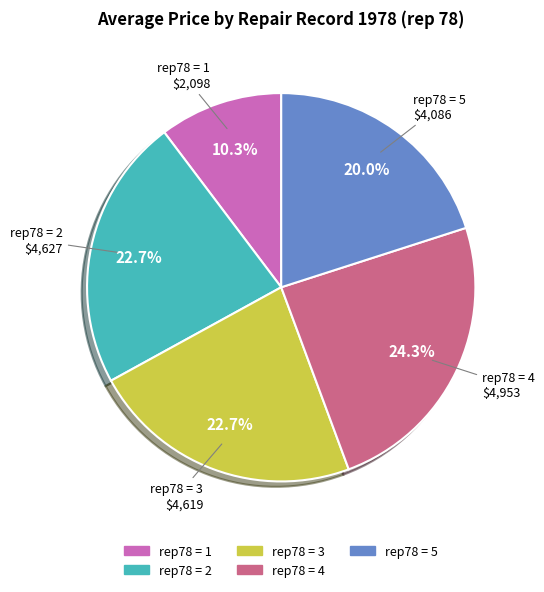

How much of the chart is everything except rep78 = 1?

89.7%